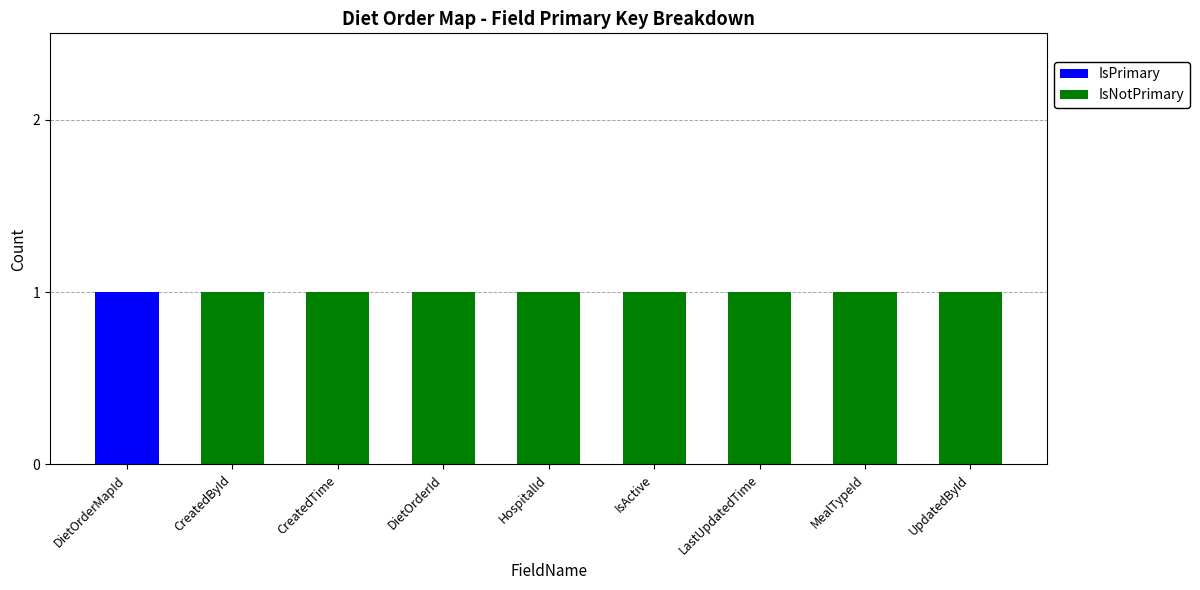

Which category has the highest value in the IsPrimary series?

DietOrderMapId